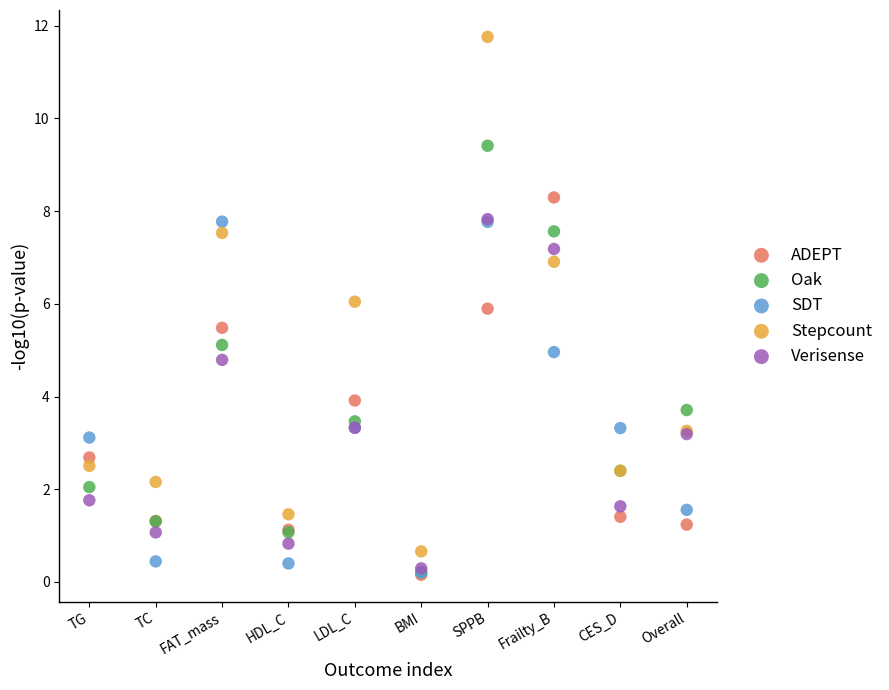

Which series contains the highest Y value?

Stepcount